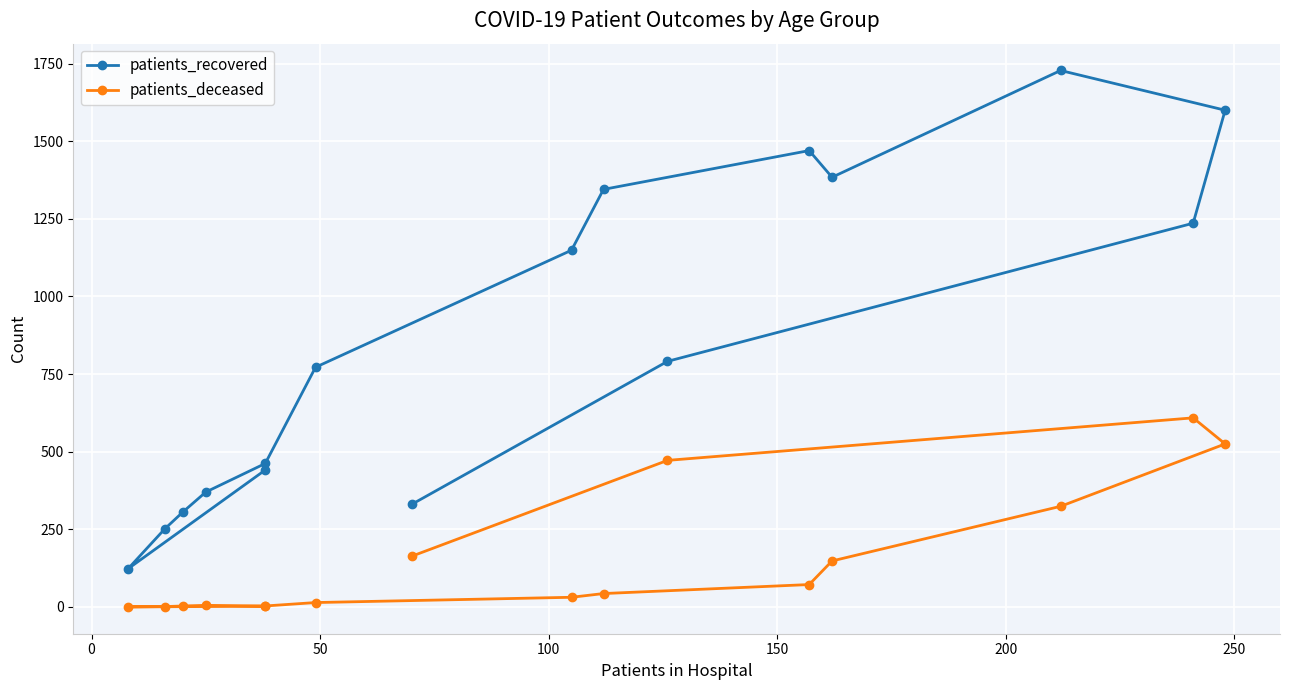

True or false: patients_deceased has more than 1 points higher than both neighbors.

True